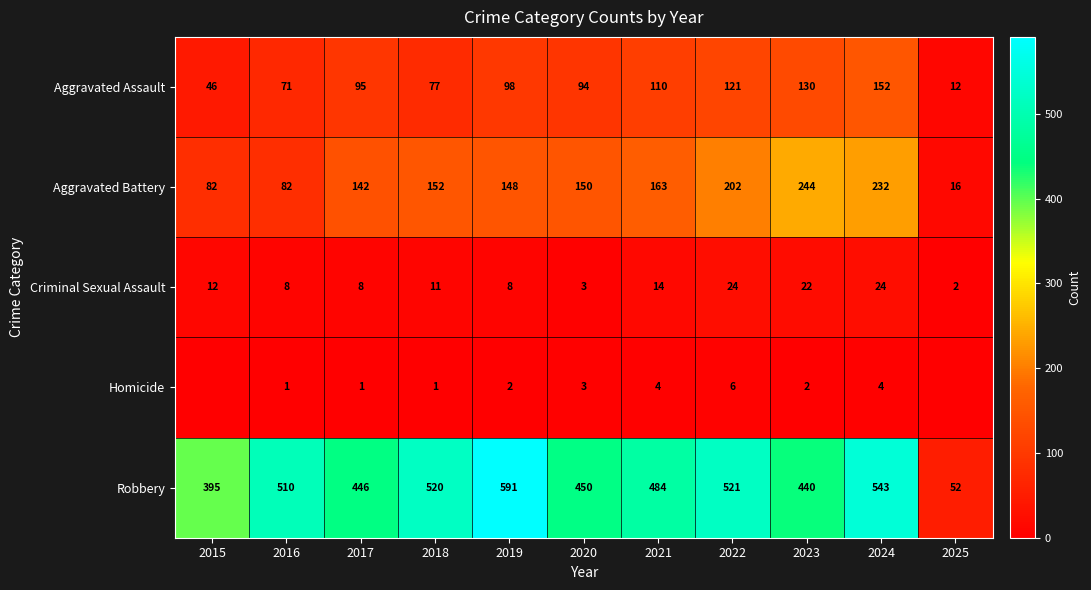

Read the Aggravated Battery value at 2018.

152